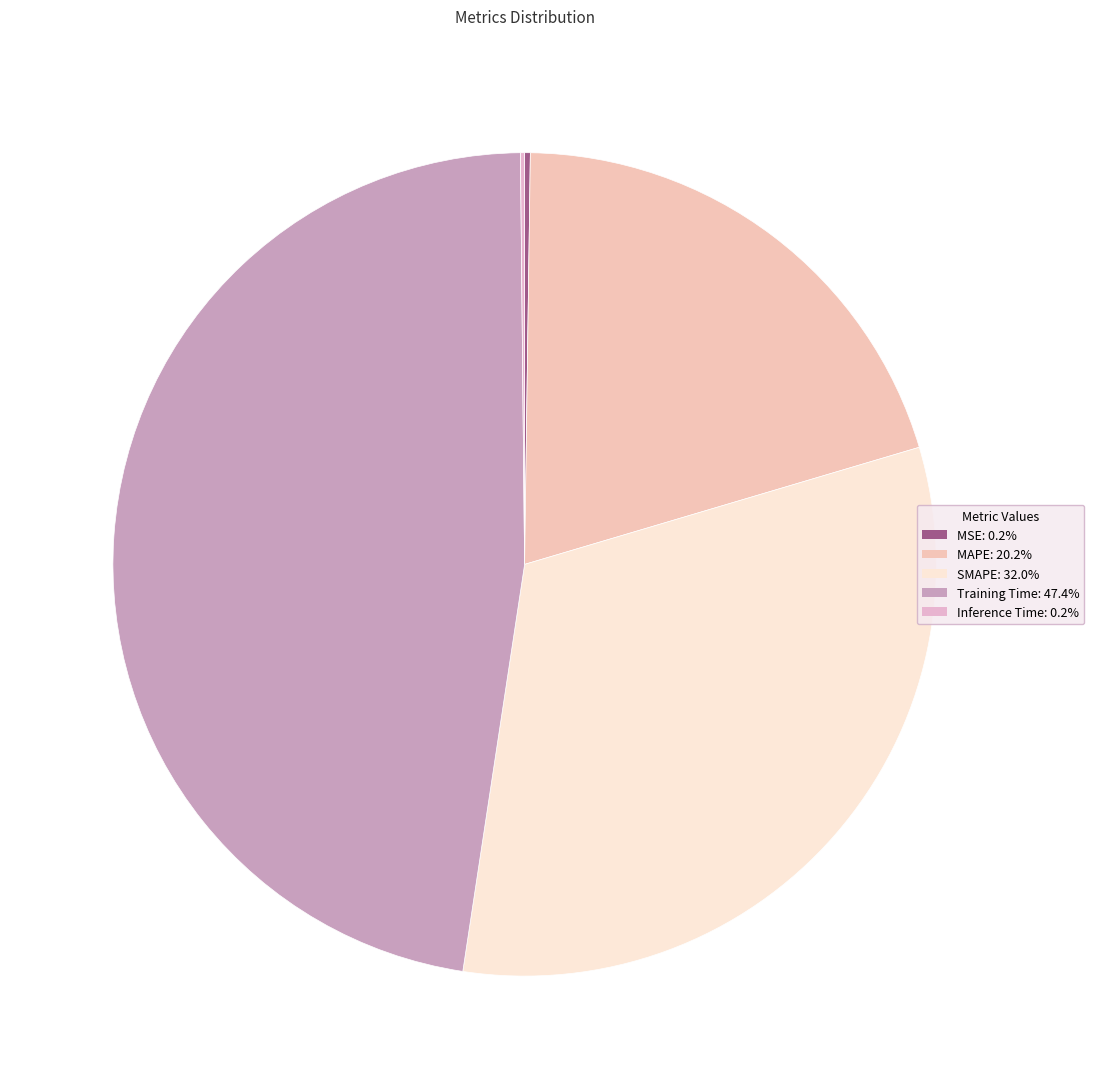

To the nearest percent, what percentage of the pie is MAPE?

20%